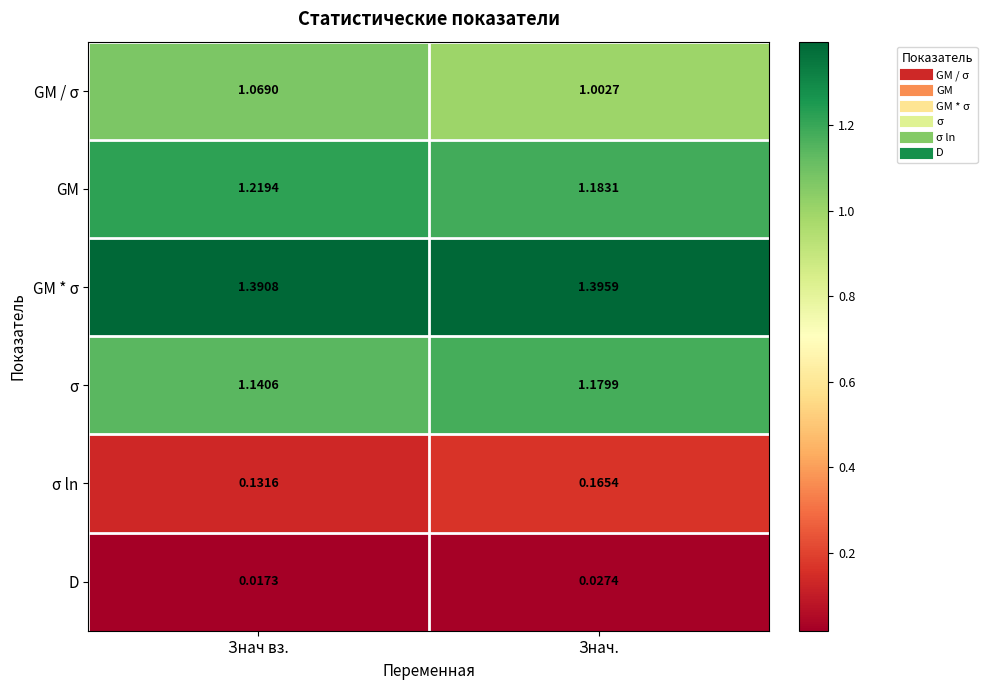

Which series has the widest spread of values?

GM / σ